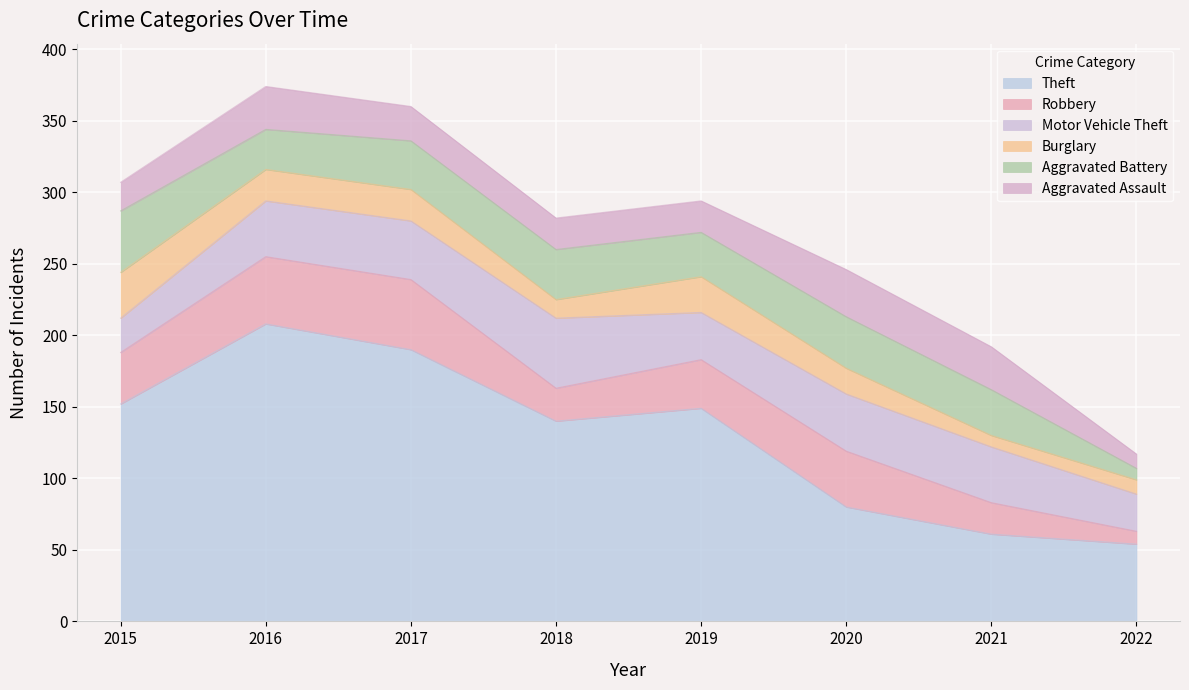

The Aggravated Assault series shows 11 at 2016. True or false?

False